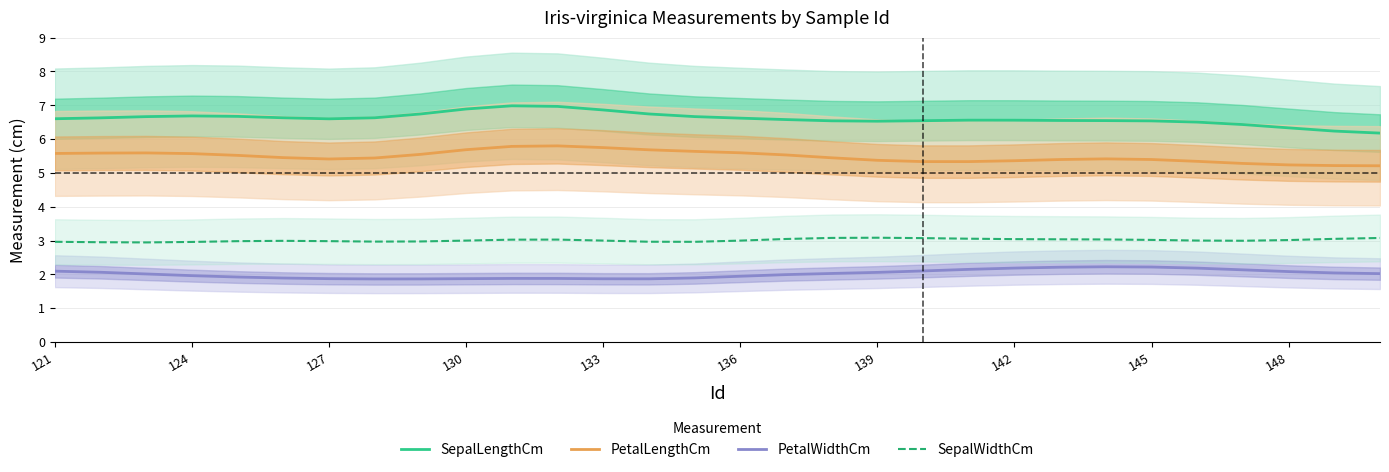

Reading left to right, what are all the values shown in this chart?

SepalLengthCm: 6.6	6.6	6.7	6.7	6.7	6.6	6.6	6.6	6.7	6.9	7.0	7.0	6.9	6.7	6.7	6.6	6.6	6.5	6.5	6.5	6.6	6.6	6.6	6.5	6.5	6.5	6.4	6.3	6.2	6.2
PetalLengthCm: 5.6	5.6	5.6	5.6	5.5	5.5	5.4	5.4	5.5	5.7	5.8	5.8	5.7	5.7	5.6	5.6	5.5	5.4	5.4	5.3	5.3	5.4	5.4	5.4	5.4	5.3	5.3	5.2	5.2	5.2
PetalWidthCm: 2.1	2.1	2.0	2.0	1.9	1.9	1.9	1.9	1.9	1.9	1.9	1.9	1.9	1.9	1.9	1.9	2.0	2.0	2.1	2.1	2.1	2.2	2.2	2.2	2.2	2.2	2.1	2.1	2.0	2.0
SepalWidthCm: 3.0	3.0	2.9	3.0	3.0	3.0	3.0	3.0	3.0	3.0	3.0	3.0	3.0	3.0	3.0	3.0	3.0	3.1	3.1	3.1	3.1	3.0	3.0	3.0	3.0	3.0	3.0	3.0	3.1	3.1